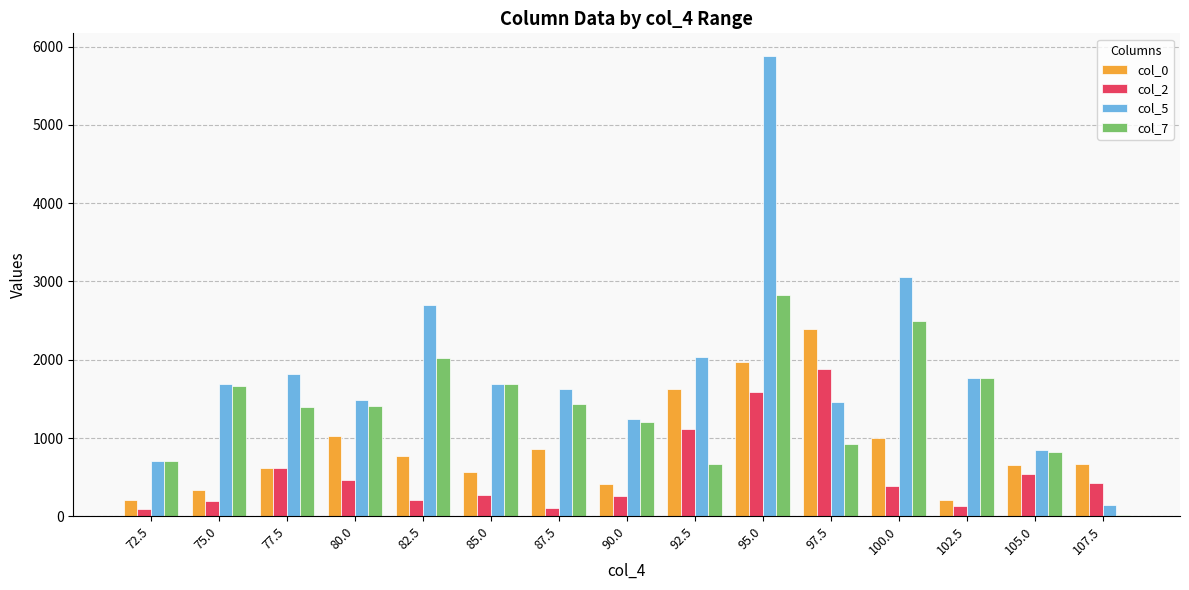

The value of col_0 at 77.5 is 384. True or false?

False